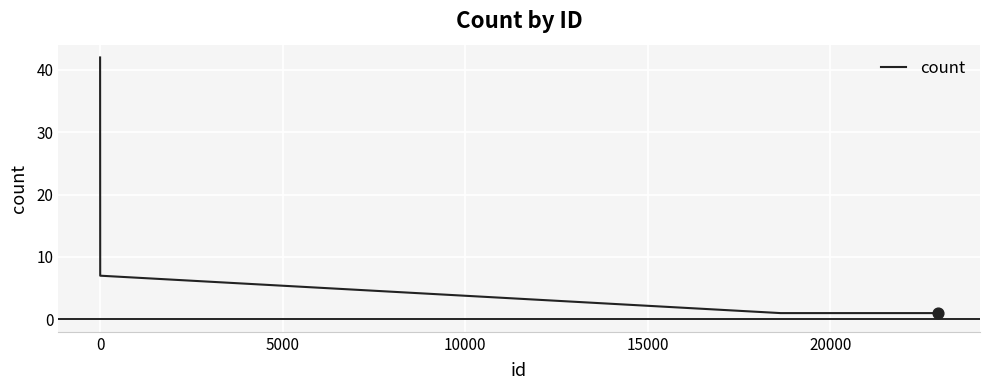

What is the greatest value displayed?

42